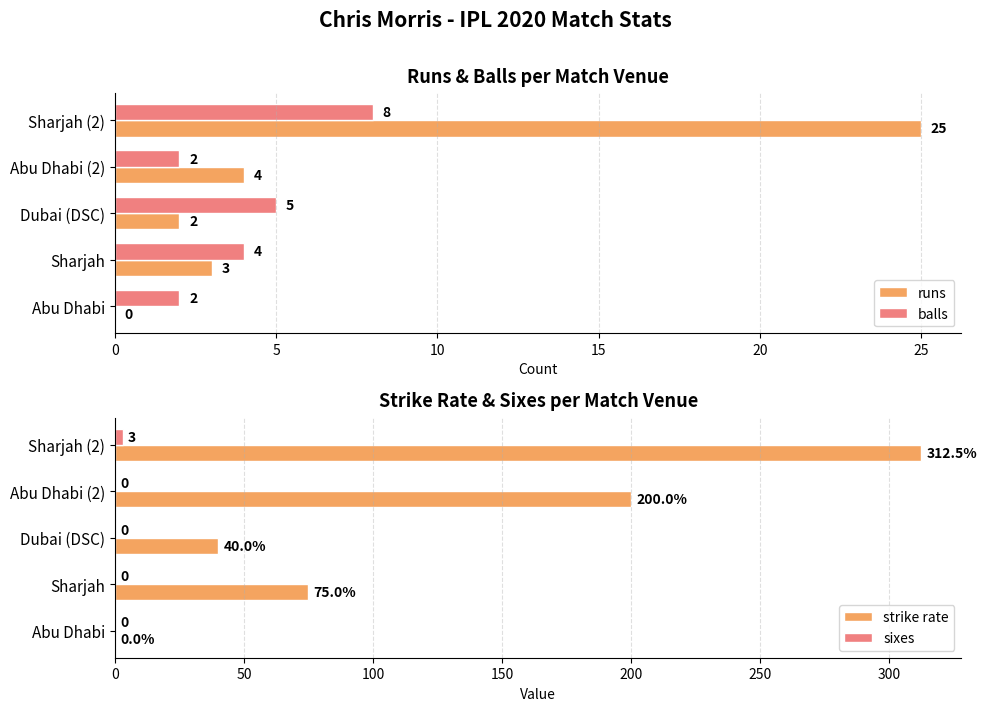

Reading left to right, what are all the values shown in this chart?

runs: 0.0	3.0	2.0	4.0	25.0
balls: 2.0	4.0	5.0	2.0	8.0
strike rate: 0.0	75.0	40.0	200.0	312.5
sixes: 0.0	0.0	0.0	0.0	3.0